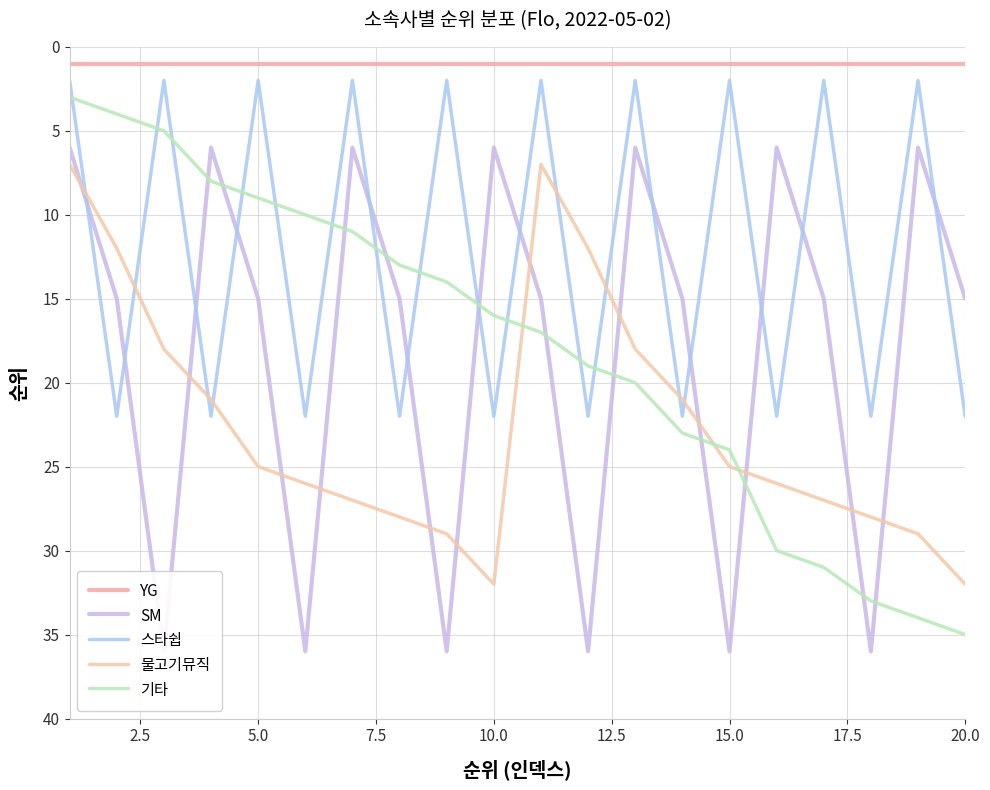

Rank the series by their maximum value, from highest to lowest.

SM, 기타, 물고기뮤직, 스타쉽, YG